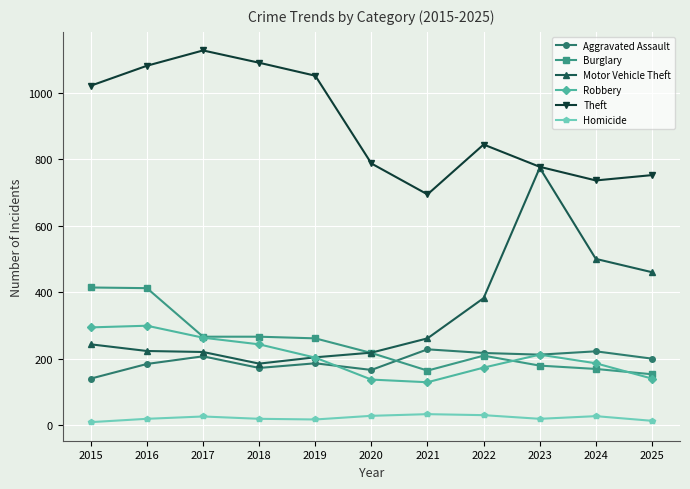

At which label is Theft closest to 911?

2022